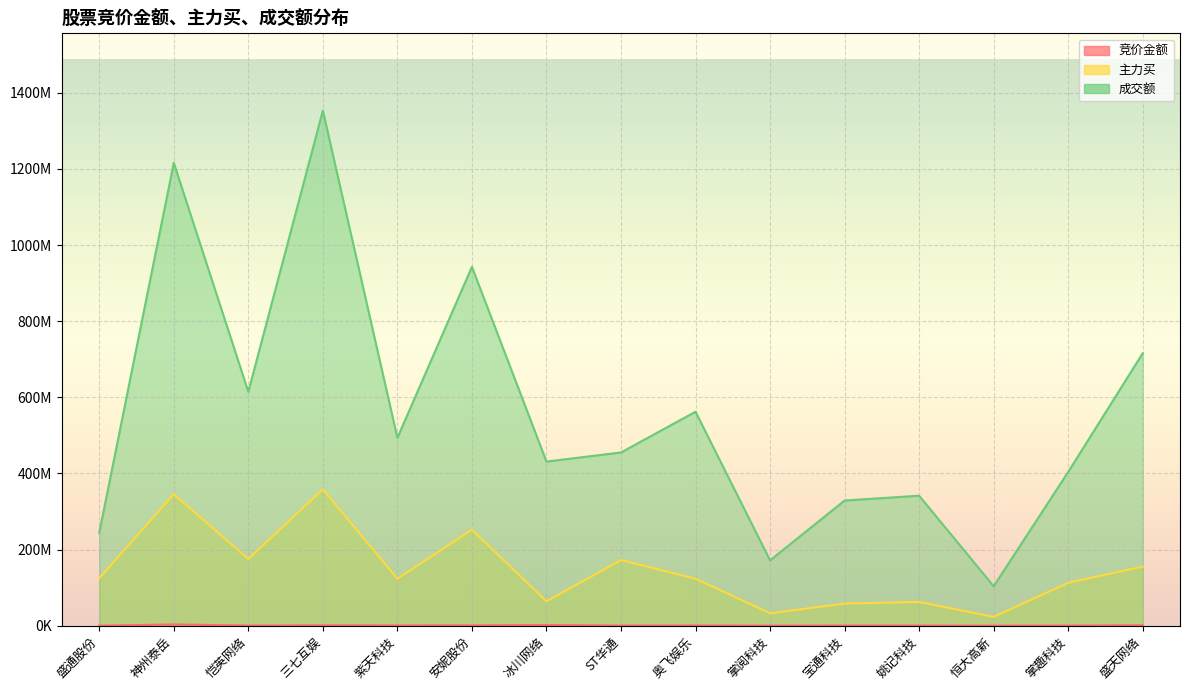

Between 奥飞娱乐 and 盛天网络, which is larger?

盛天网络